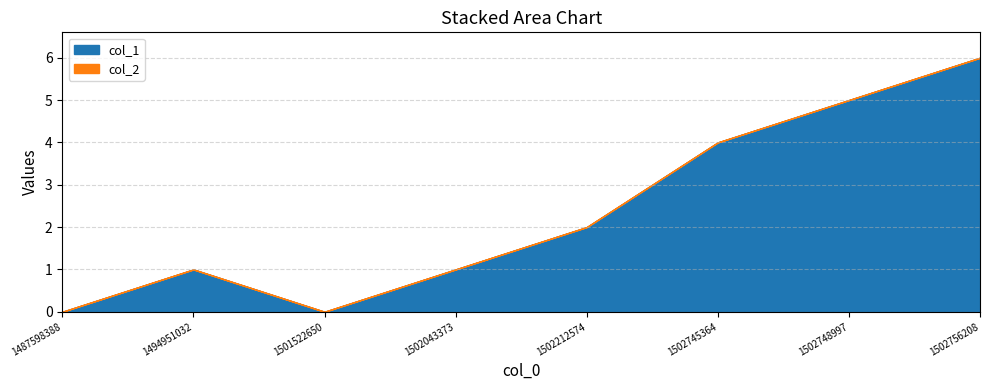

Rank the series by their maximum value, from lowest to highest.

col_2, col_1